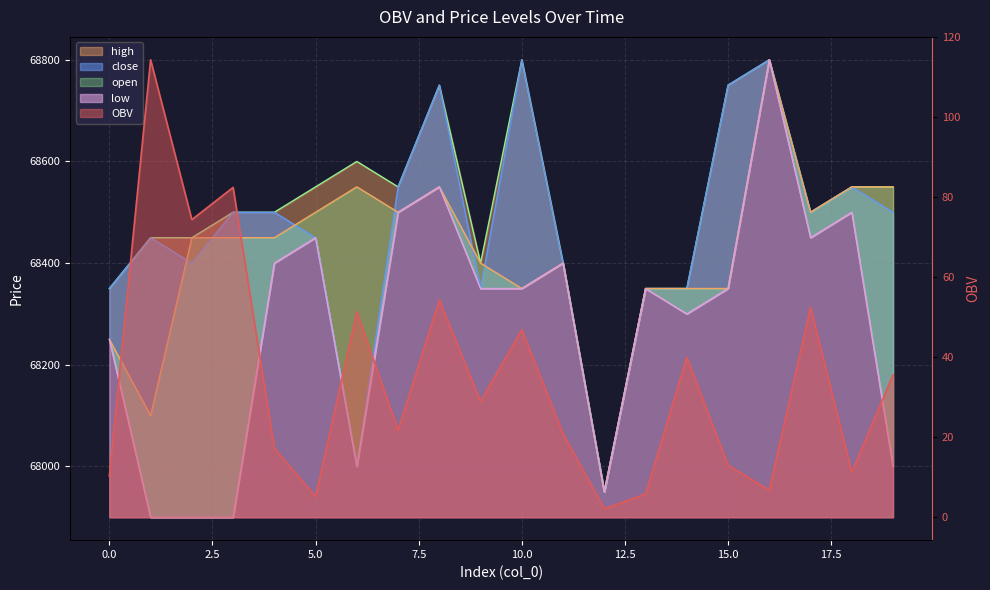

Rank the categories by close value from lowest to highest.

12, 6, 0, 9, 13, 14, 2, 11, 1, 5, 3, 4, 17, 19, 7, 18, 8, 15, 10, 16